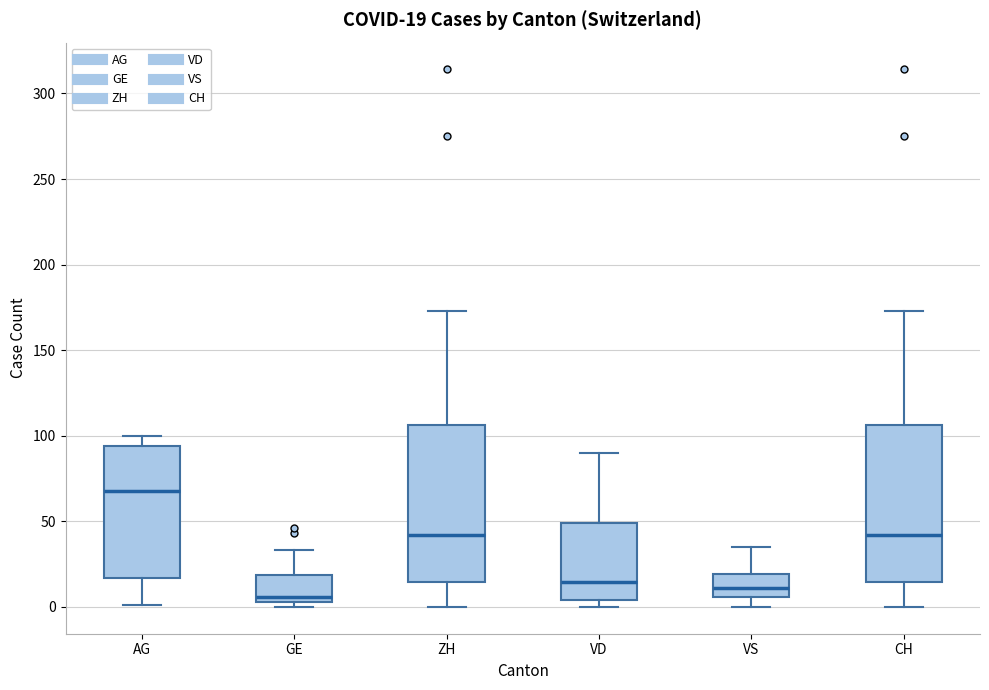

Which box has the lowest median line?

GE